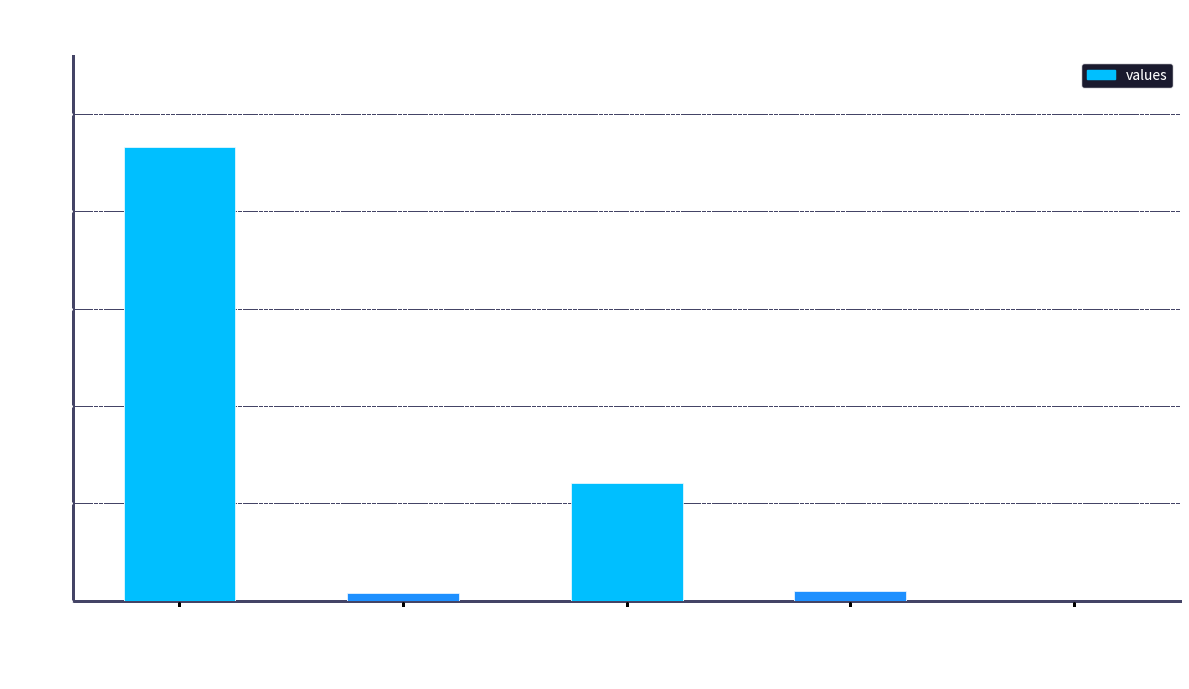

What is the approximate value at count, to the nearest 50?

950